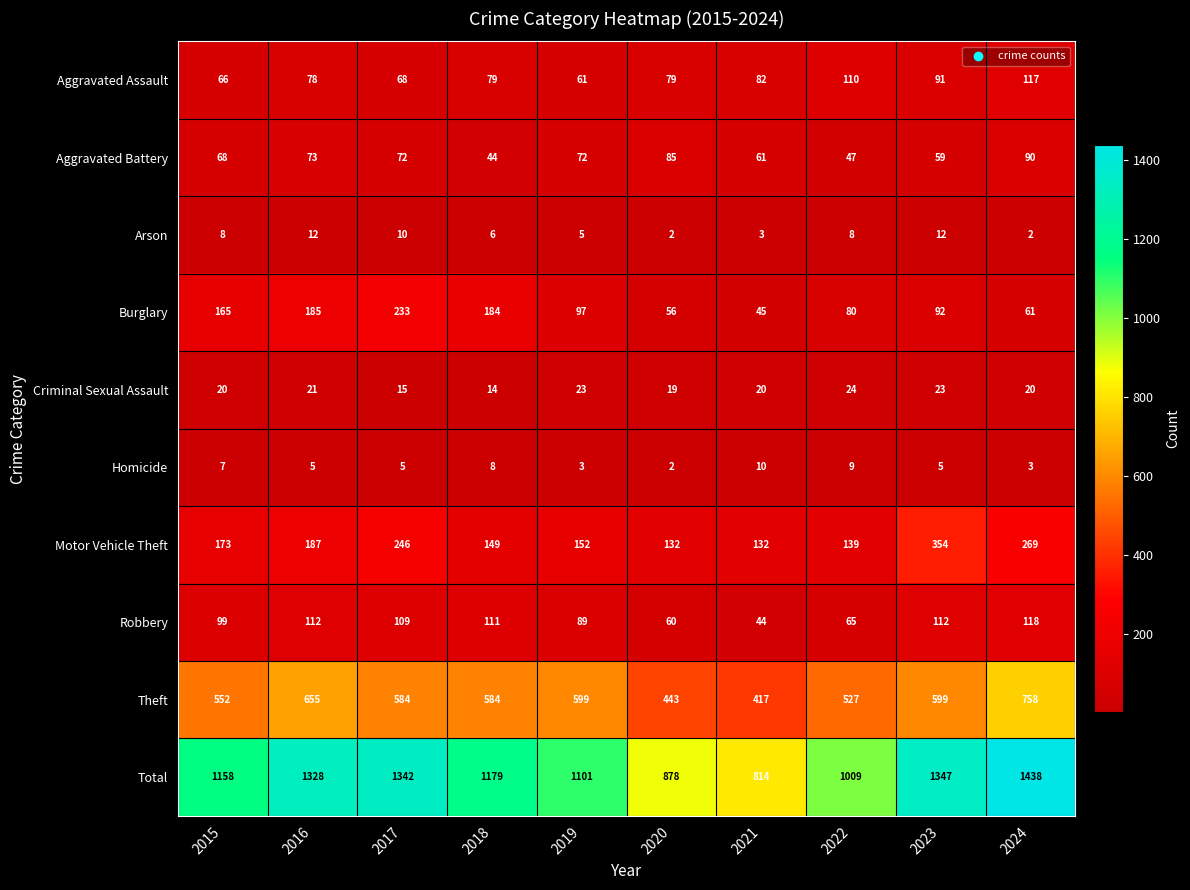

What is the approximate value of Homicide at 2016?

5